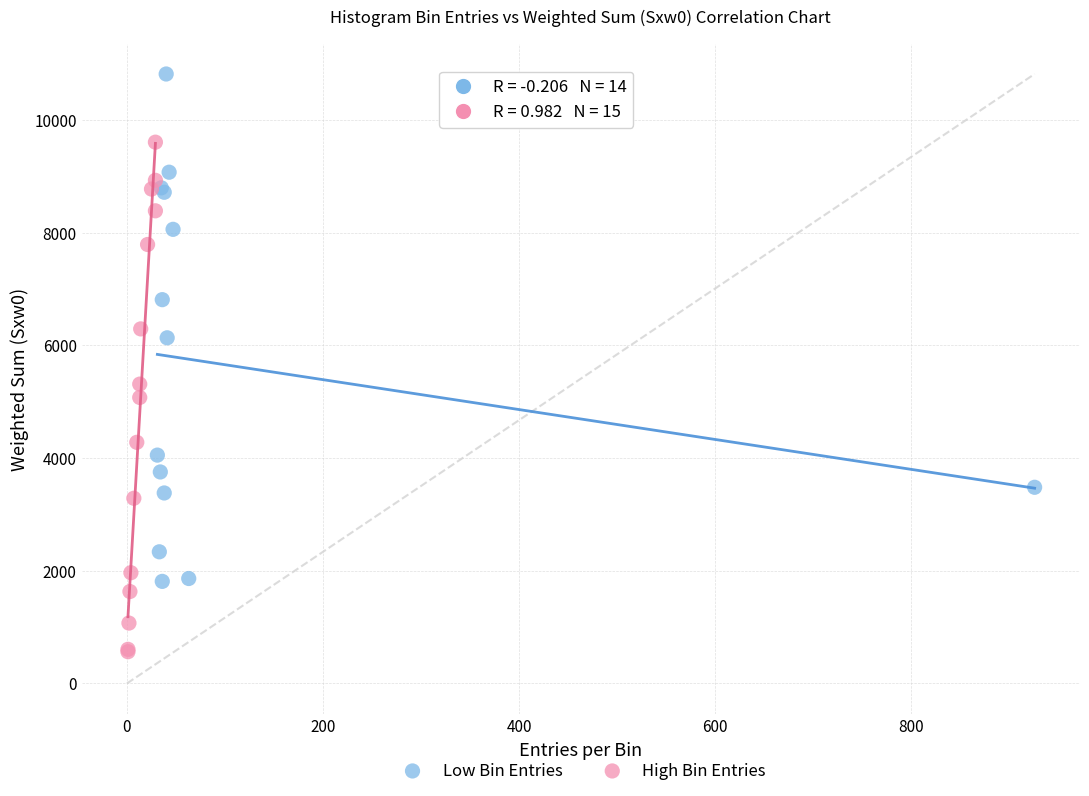

Which series contains the highest Y value?

Low Bin Entries